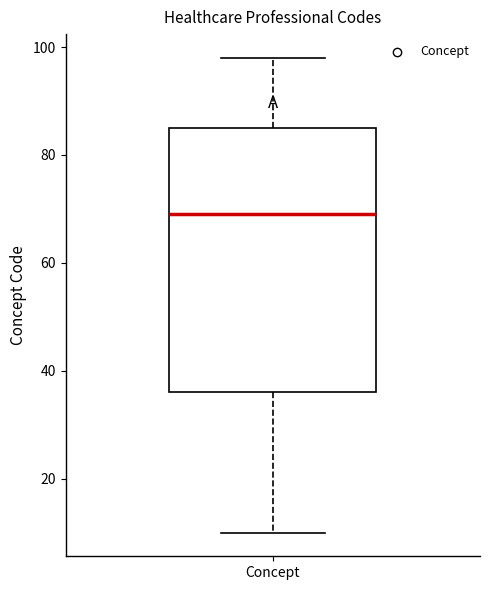

Read this box plot against the y-axis: the position of the median line, the range covered by the box, and the ends of both whiskers. The values are not printed on the chart, so give them approximately, as read against the axis.

median 70, box 36 to 86, whiskers 10 to 98